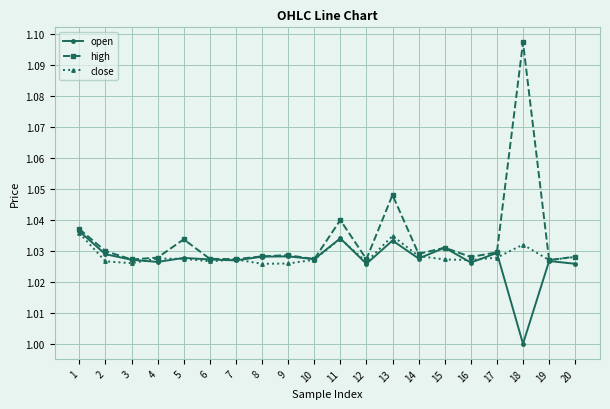

At which category is the sum across all series the highest?

18